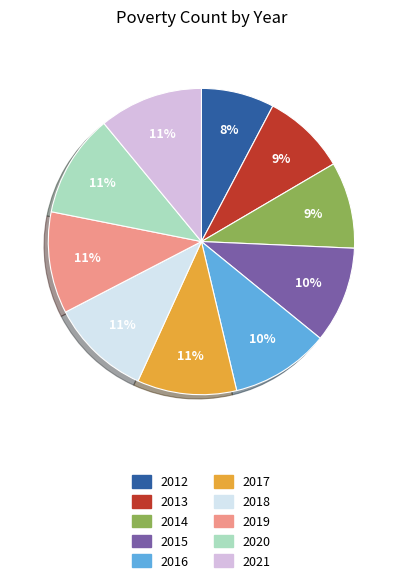

Which has a higher value, 2013 or 2018?

2018